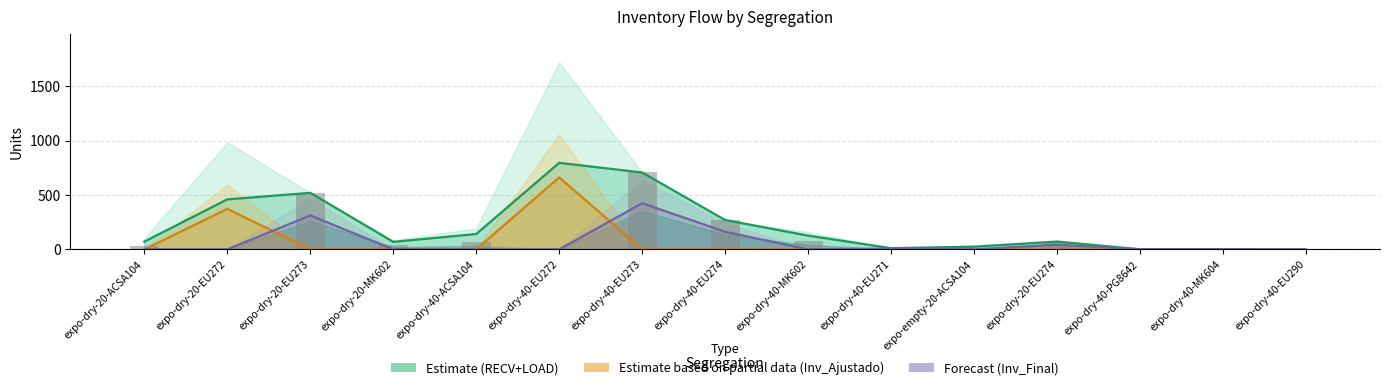

Reading left to right, transcribe all the data shown in this chart.

RECV (Estimate): expo-dry-20-ACSA104=71.4	expo-dry-20-EU272=459.8	expo-dry-20-EU273=520.0	expo-dry-20-MK602=68.8	expo-dry-40-ACSA104=141.4	expo-dry-40-EU272=796.0	expo-dry-40-EU273=707.0	expo-dry-40-EU274=270.0	expo-dry-40-MK602=126.4	expo-dry-40-EU271=11.0	expo-empty-20-ACSA104=24.0	expo-dry-20-EU274=72.0	expo-dry-40-PG8642=1.0	expo-dry-40-MK604=1.0	expo-dry-40-EU290=0.0
Inv_Ajustado (Partial): expo-dry-20-ACSA104=0.0	expo-dry-20-EU272=372.5	expo-dry-20-EU273=0.0	expo-dry-20-MK602=0.0	expo-dry-40-ACSA104=0.0	expo-dry-40-EU272=662.0	expo-dry-40-EU273=0.0	expo-dry-40-EU274=0.0	expo-dry-40-MK602=0.0	expo-dry-40-EU271=0.0	expo-empty-20-ACSA104=0.0	expo-dry-20-EU274=0.0	expo-dry-40-PG8642=0.0	expo-dry-40-MK604=0.0	expo-dry-40-EU290=0.0
Inv_Final (Forecast): expo-dry-20-ACSA104=0.0	expo-dry-20-EU272=0.0	expo-dry-20-EU273=312.0	expo-dry-20-MK602=0.0	expo-dry-40-ACSA104=0.0	expo-dry-40-EU272=0.0	expo-dry-40-EU273=424.2	expo-dry-40-EU274=162.0	expo-dry-40-MK602=0.0	expo-dry-40-EU271=6.6	expo-empty-20-ACSA104=0.0	expo-dry-20-EU274=43.2	expo-dry-40-PG8642=0.6	expo-dry-40-MK604=0.6	expo-dry-40-EU290=0.0
RECV: expo-dry-20-ACSA104=27.0	expo-dry-20-EU272=8.0	expo-dry-20-EU273=520.0	expo-dry-20-MK602=43.0	expo-dry-40-ACSA104=64.0	expo-dry-40-EU272=1.0	expo-dry-40-EU273=707.0	expo-dry-40-EU274=270.0	expo-dry-40-MK602=79.0	expo-dry-40-EU271=11.0	expo-empty-20-ACSA104=0.0	expo-dry-20-EU274=72.0	expo-dry-40-PG8642=1.0	expo-dry-40-MK604=1.0	expo-dry-40-EU290=0.0